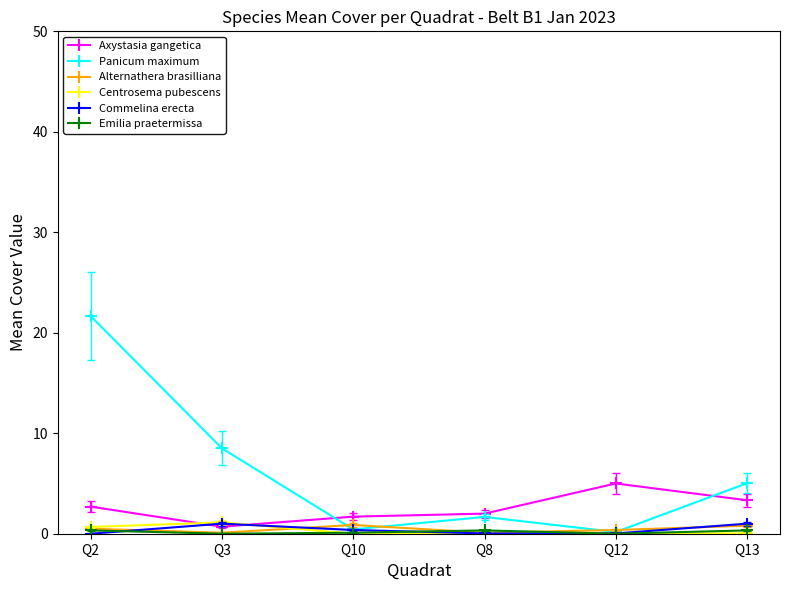

What is the greatest value displayed?

21.7